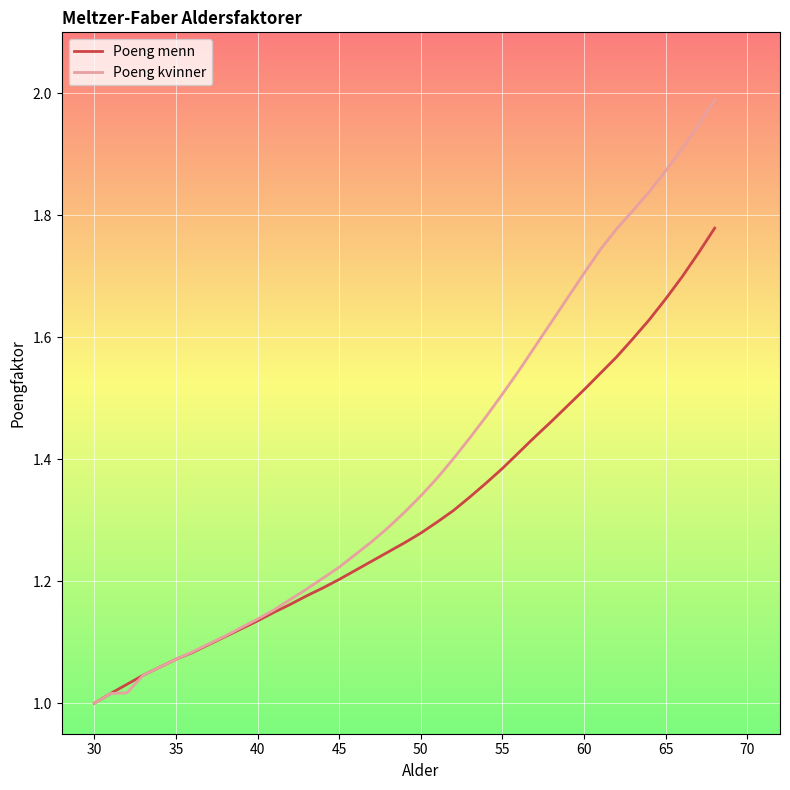

List the series in order of their peak value, lowest first.

Poeng menn, Poeng kvinner